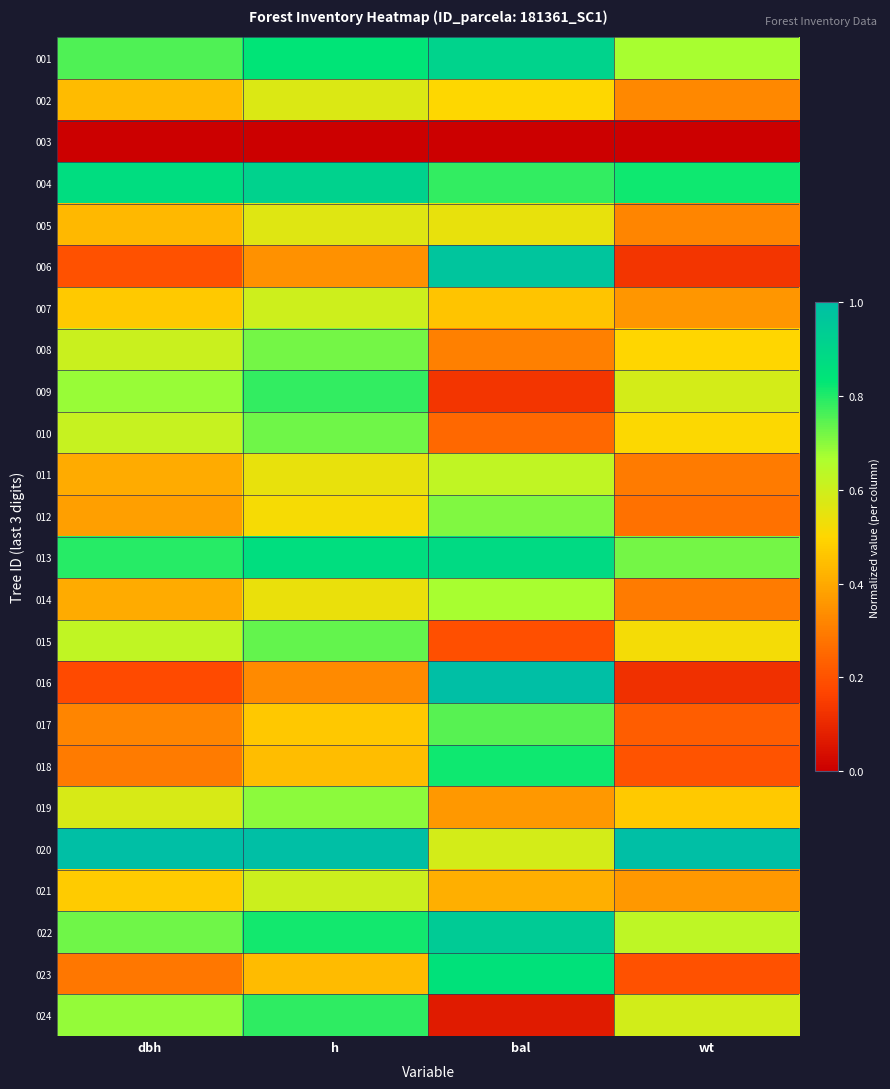

What is the total value across all series at bal?

13.7